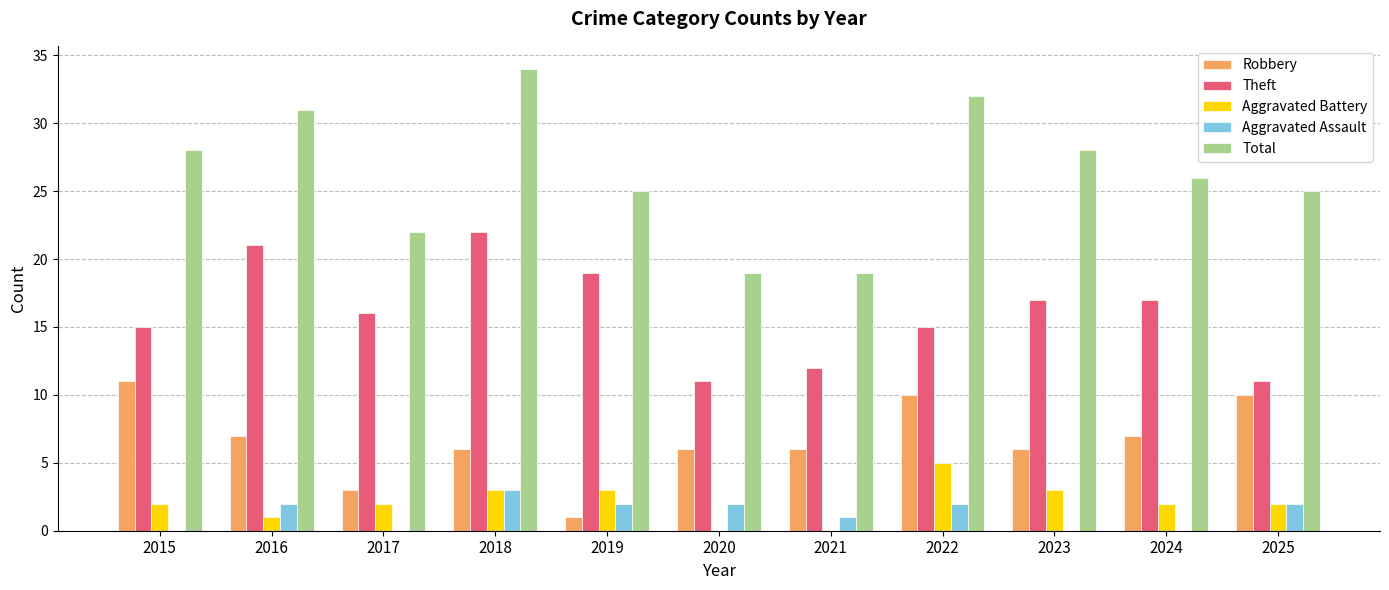

How many Aggravated Battery values are between 1 and 3?

8